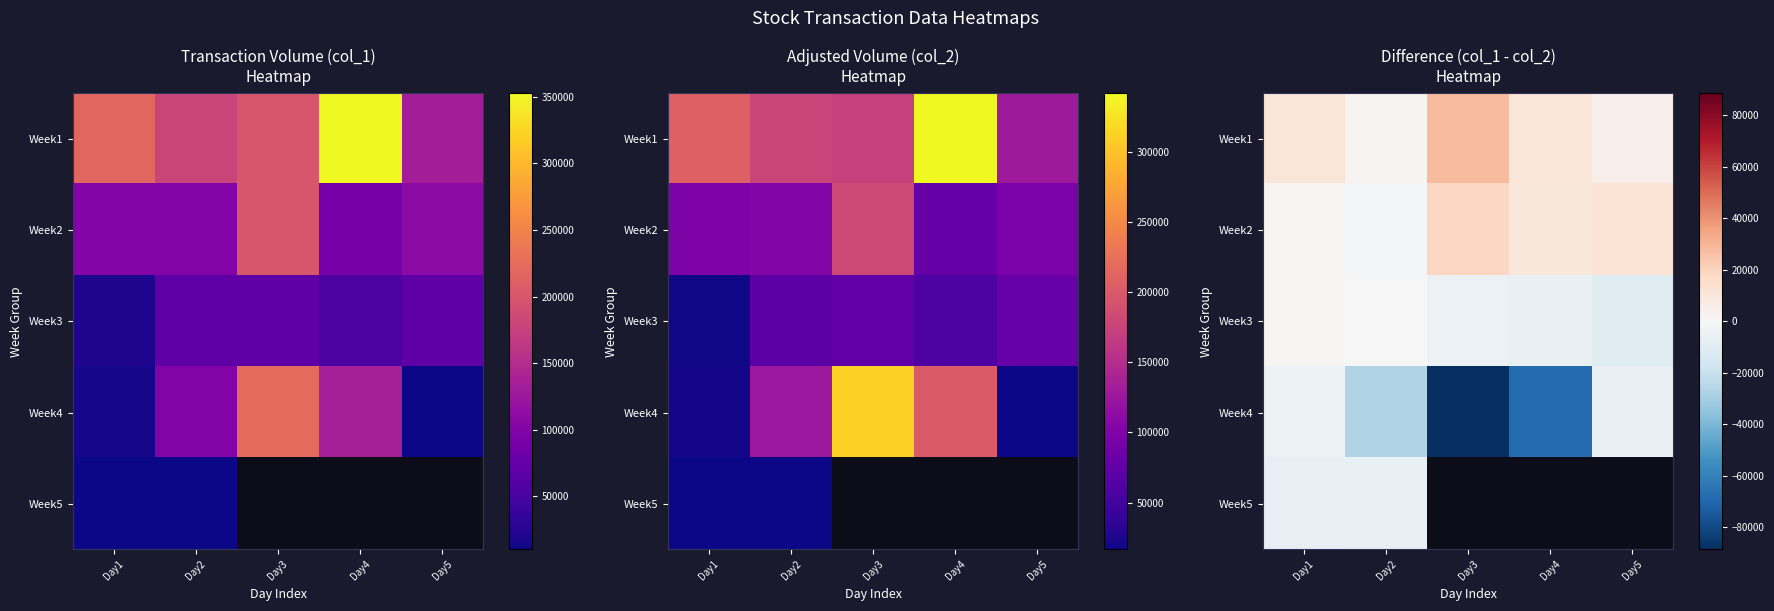

Between Day2 and Day1, which is larger?

Day1